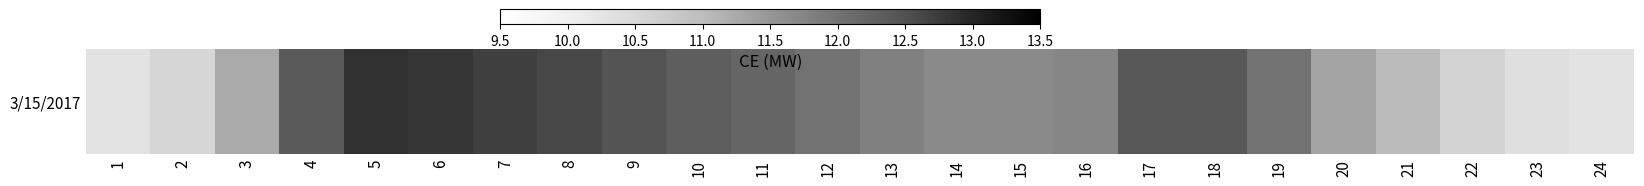

What is the difference between the maximum and second lowest values?

2.6